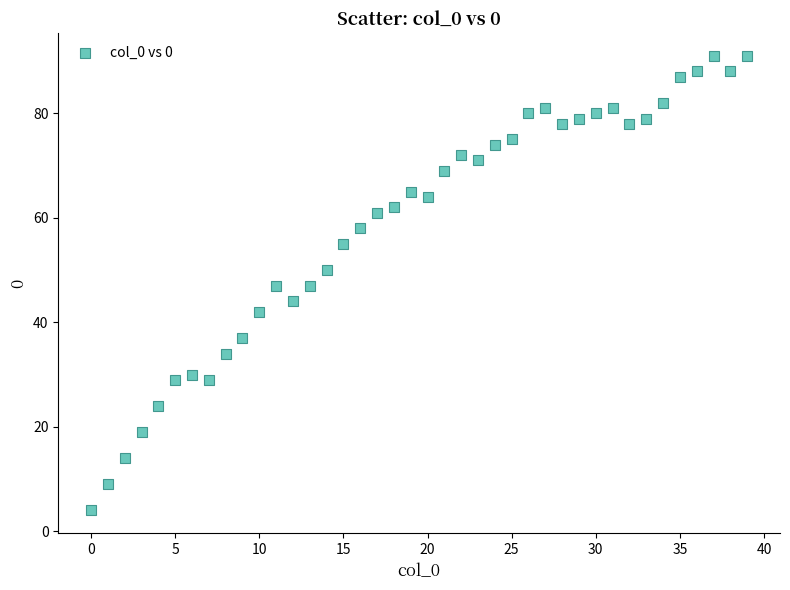

What is the range of Y values (max minus min)?

87